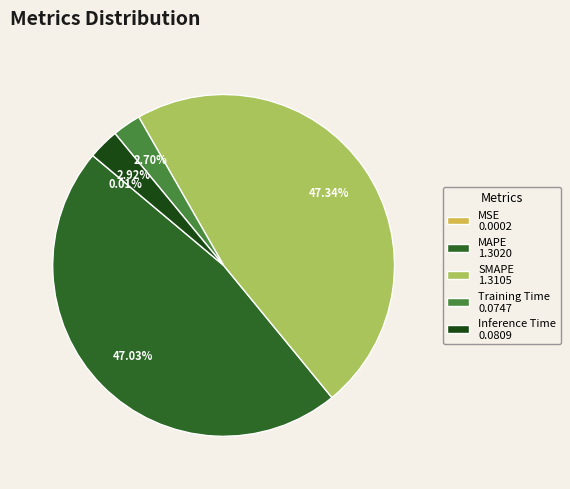

Does any single category account for the majority?

No